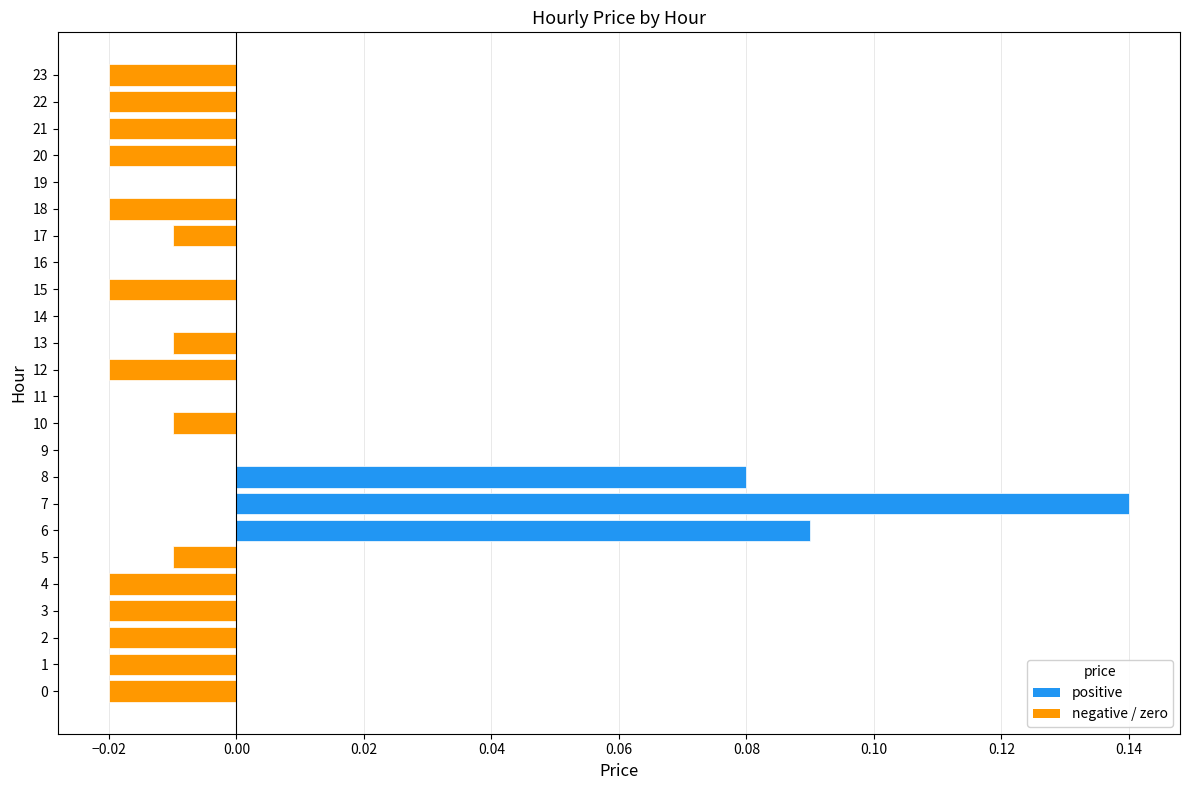

True or false: the data shows -0.1 at 16.

False